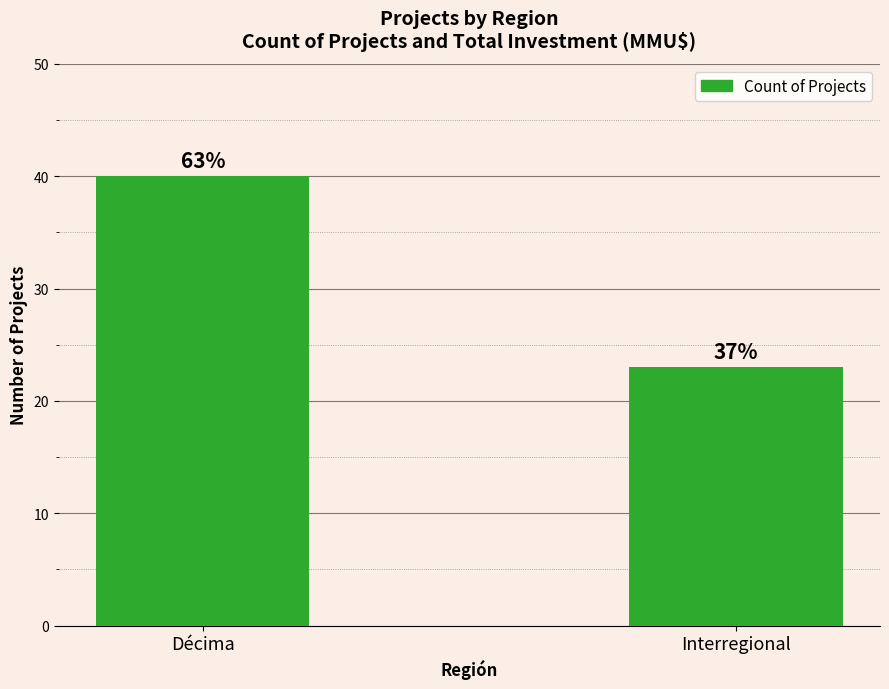

How many bars are there in total?

2